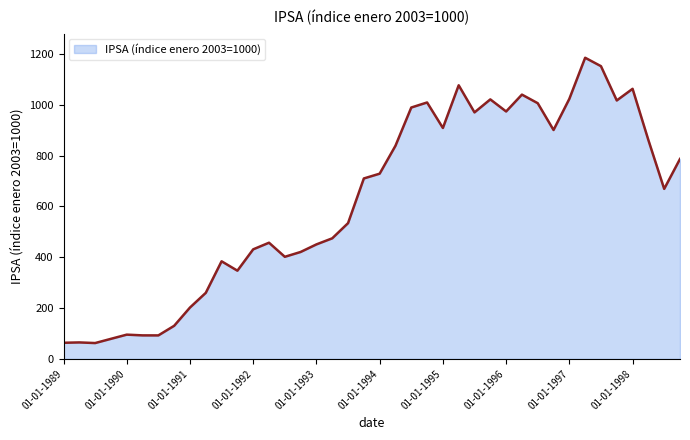

How many lines are shown in the chart?

1